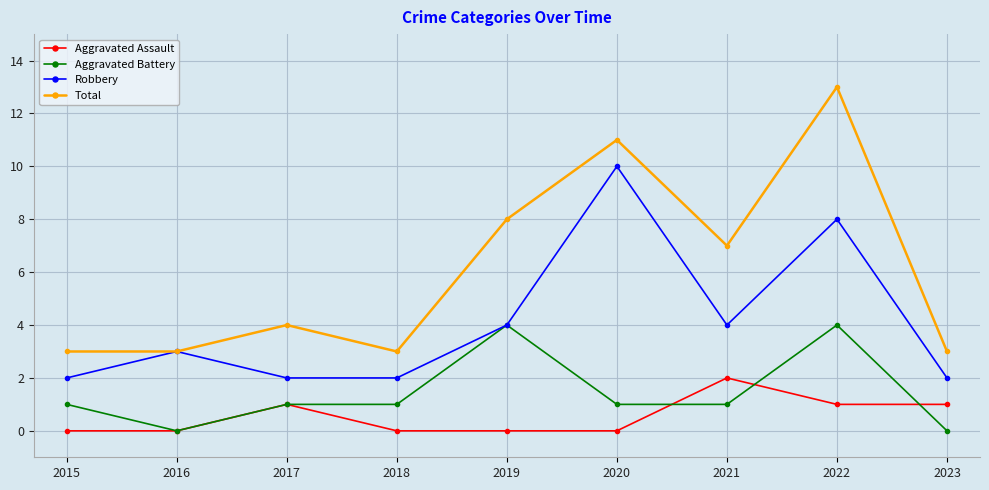

At which category does Aggravated Battery reach its first local valley?

2016